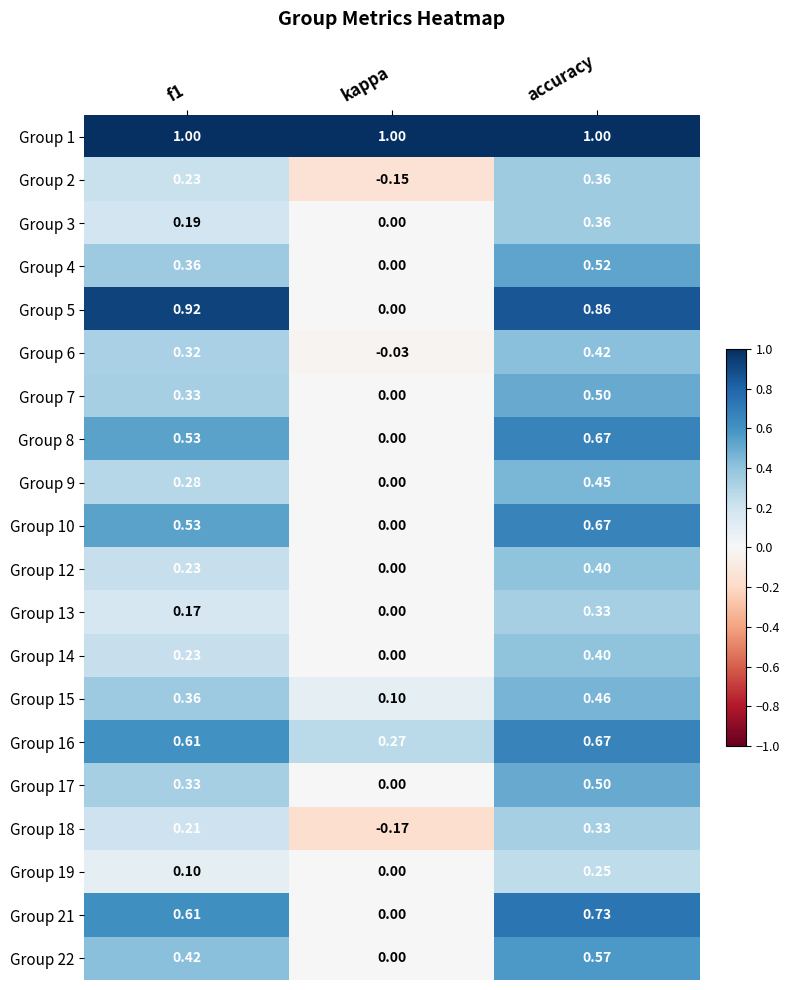

At which label does Group 19 reach its peak?

accuracy